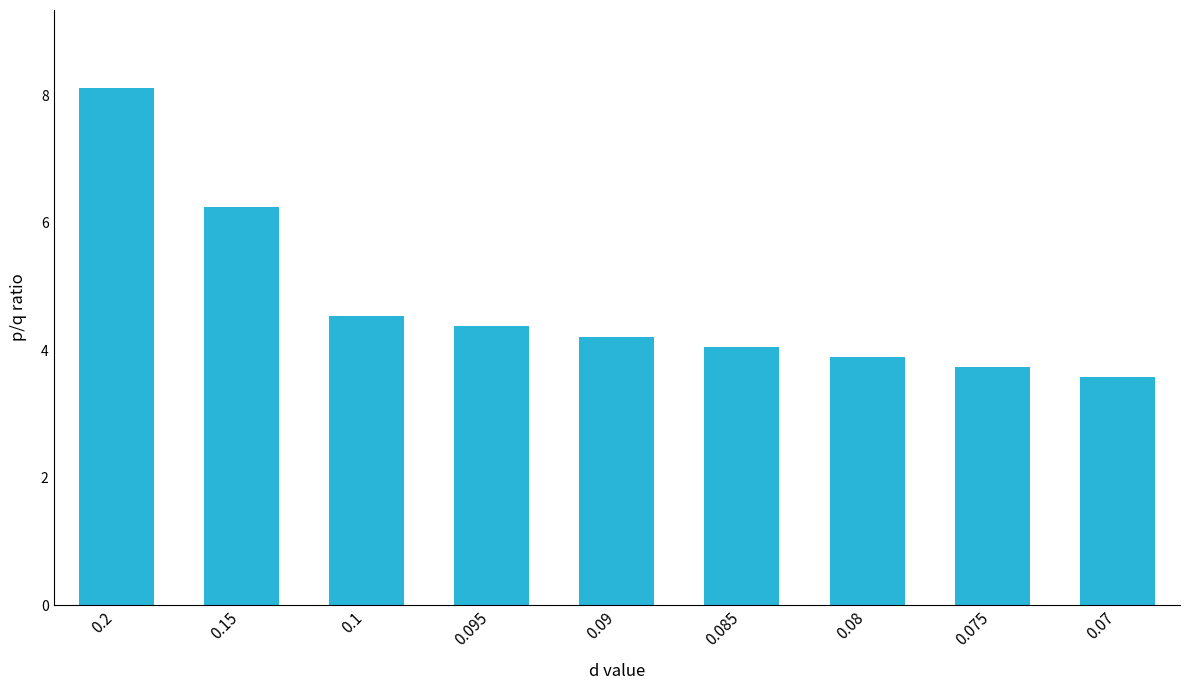

What is the sum of all values?

42.8